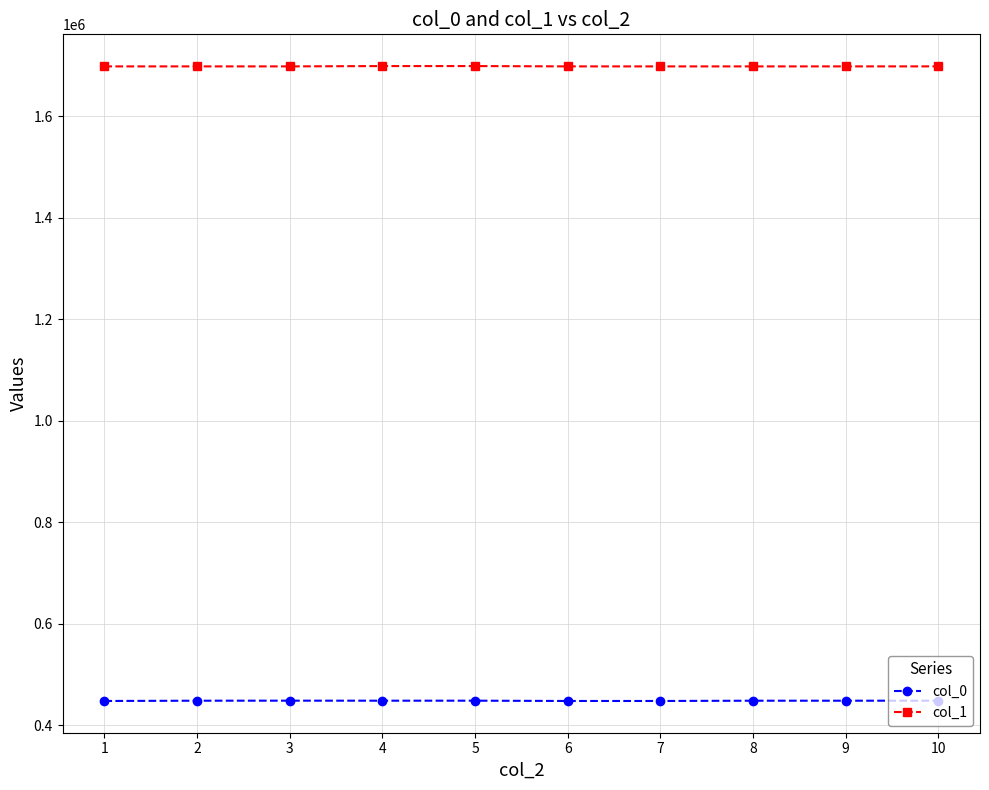

Read the col_1 value at 9.

1698503.6